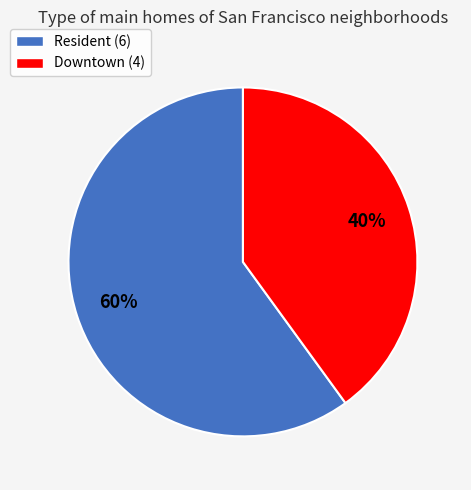

Does Resident account for over 50% of the chart?

Yes